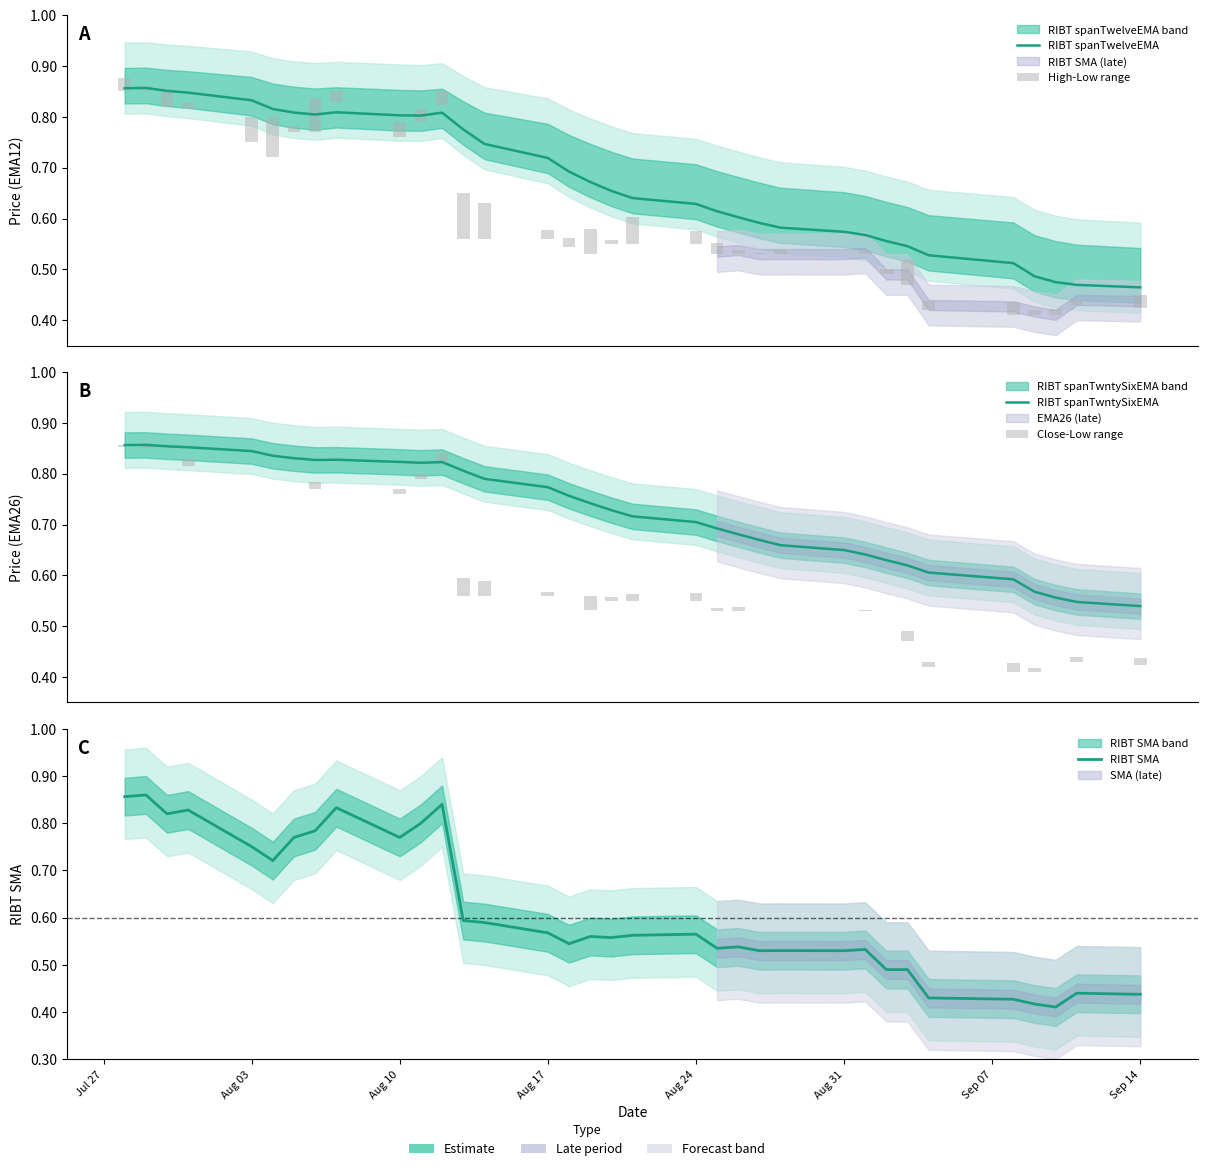

Is the value of High-Low range at Aug 24 greater than the value of RIBT SMA at 32?

No